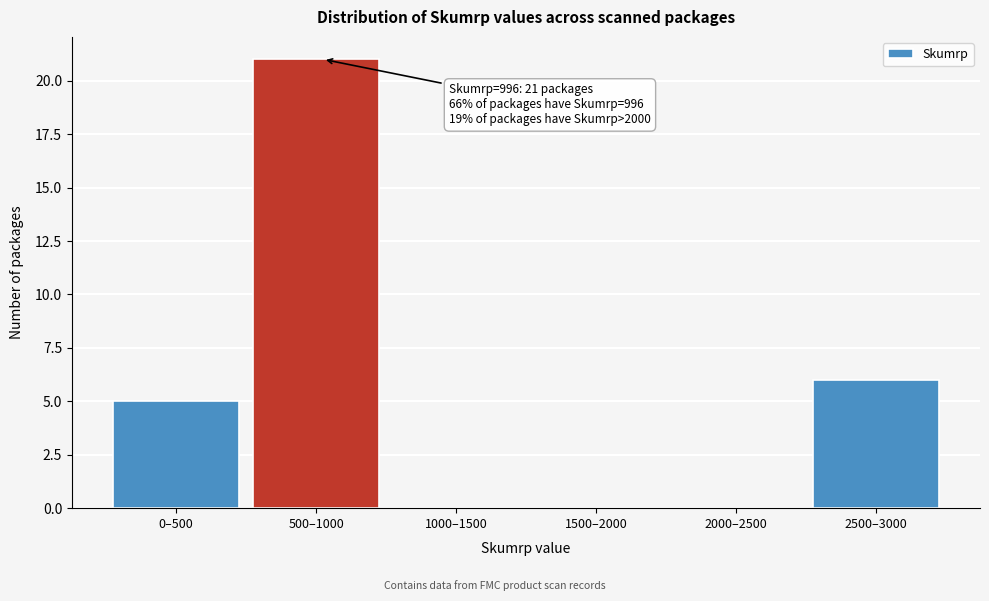

Reading left to right, transcribe all the data shown in this chart.

0–500=5	500–1000=21	1000–1500=0	1500–2000=0	2000–2500=0	2500–3000=6